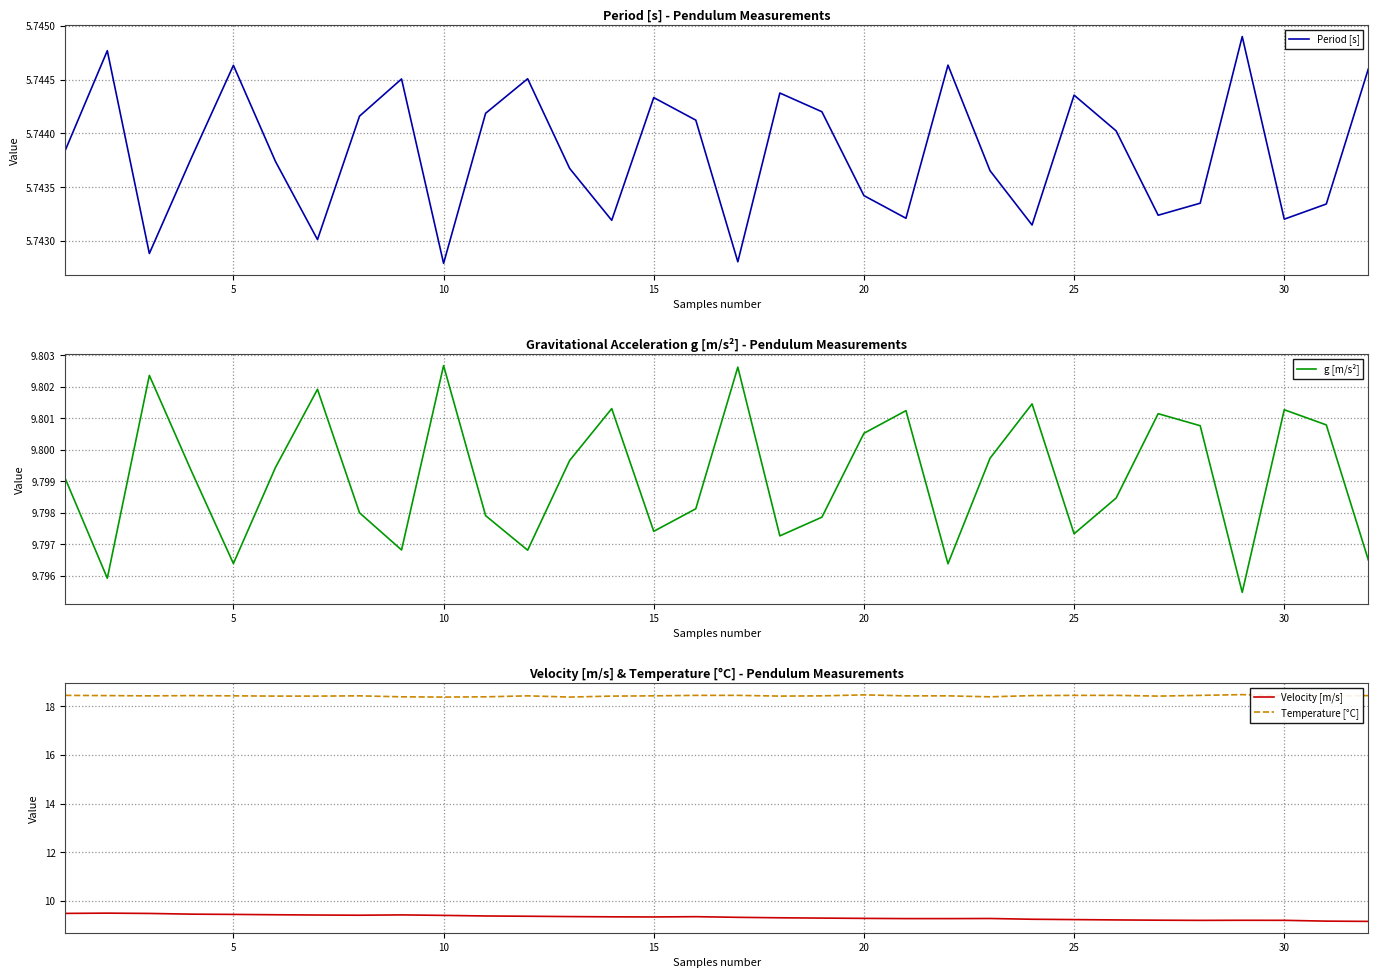

Is it true that Velocity [m/s] equals 9.3 at 15?

True